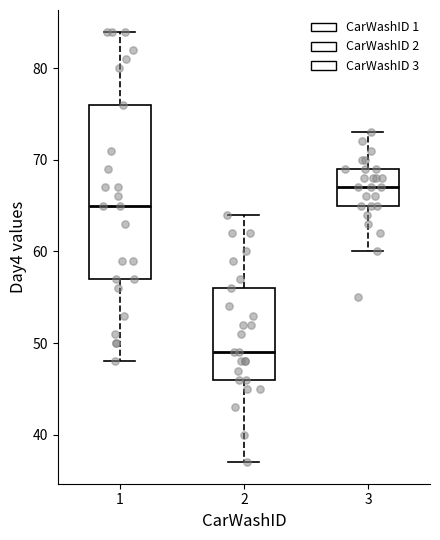

Which box's median line is the highest?

3